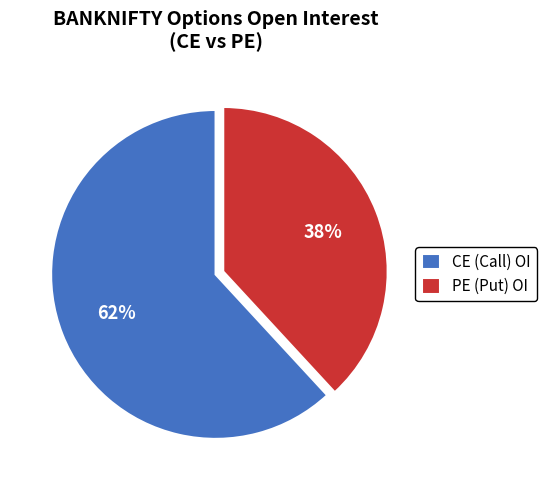

Between PE (Put) OI and CE (Call) OI, which is larger?

CE (Call) OI